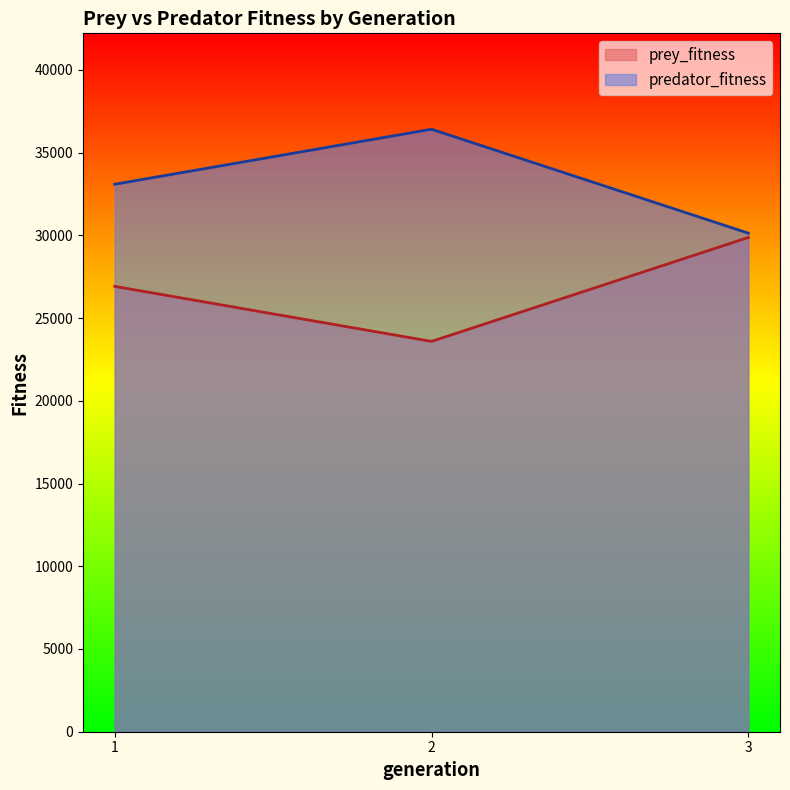

Rank the series by their average value, from lowest to highest.

prey_fitness, predator_fitness